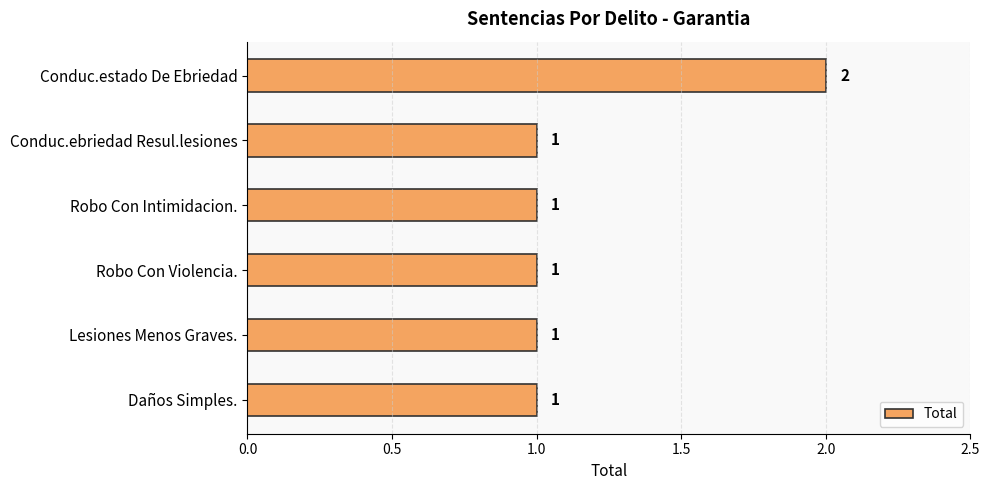

What is the difference between the maximum and minimum values?

1